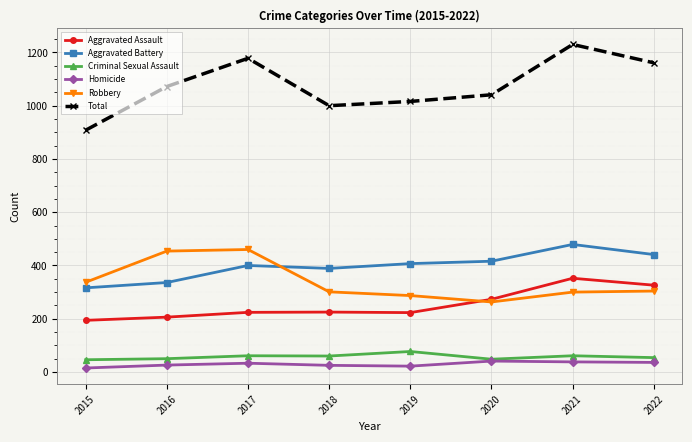

Which series has the largest total across all categories?

Total